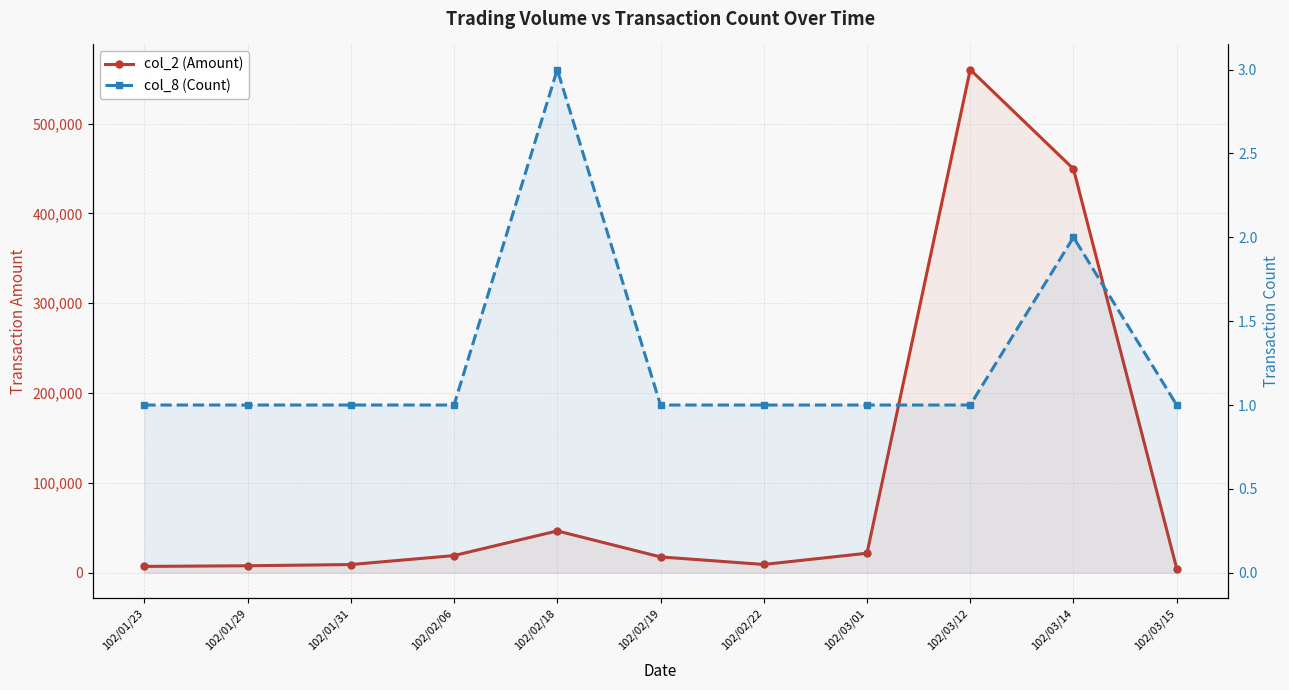

At which category does the chart reach its peak across all series?

102/03/12